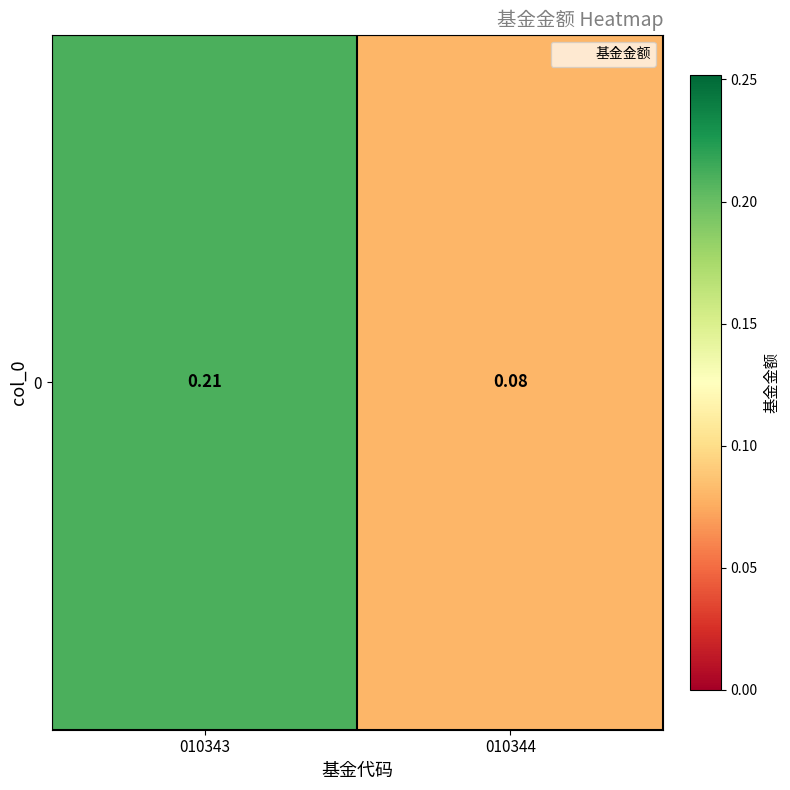

True or false: the data shows 0.1 at 010344.

True